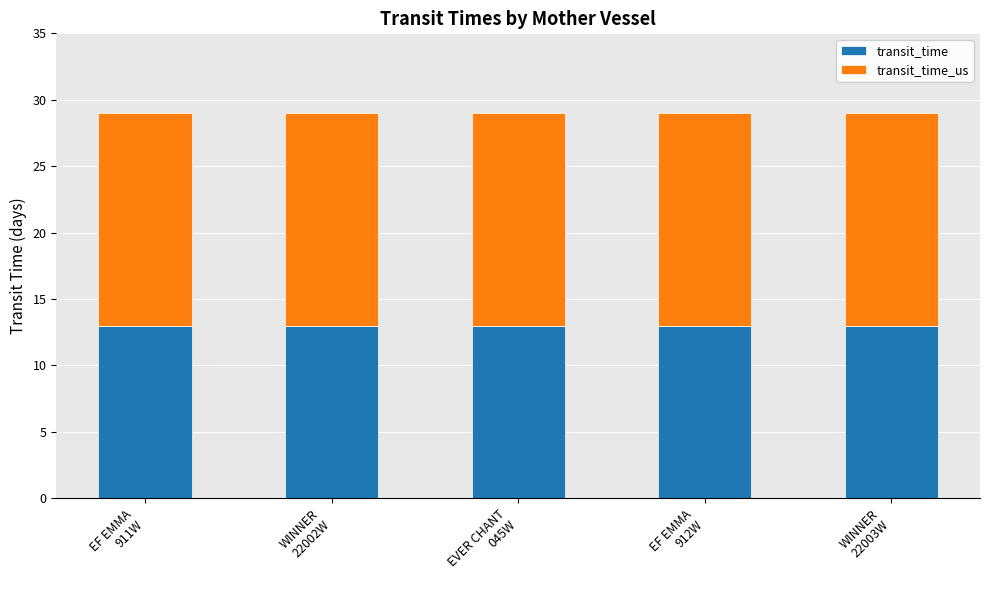

What is the highest value of the transit_time series?

13